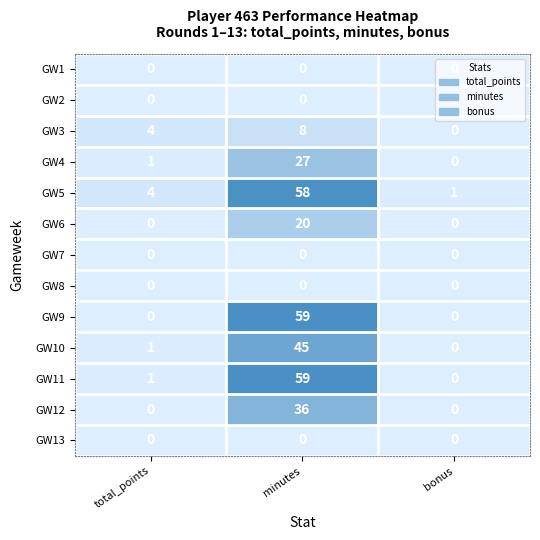

What is the total value across all series at minutes?

312